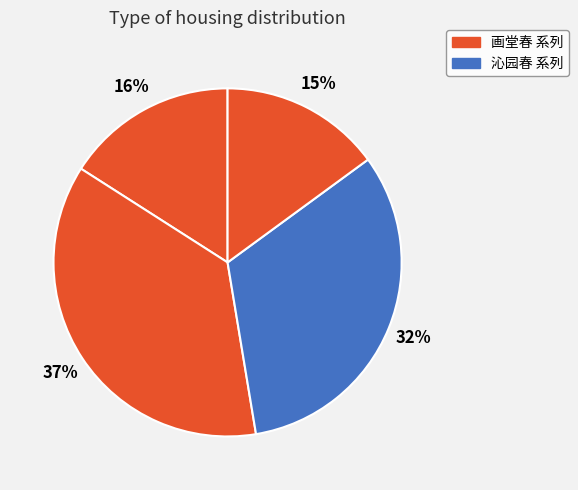

How many segments does this pie chart have?

4